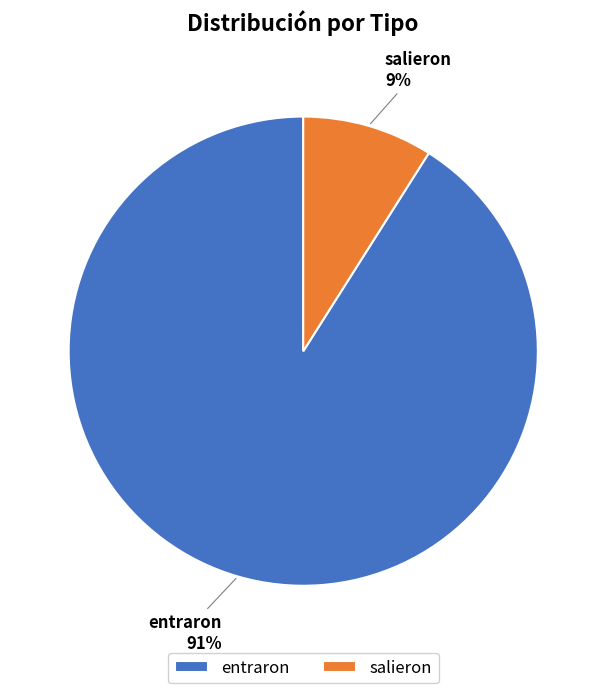

To the nearest percent, what is the difference between the salieron and entraron slice percentages?

82%